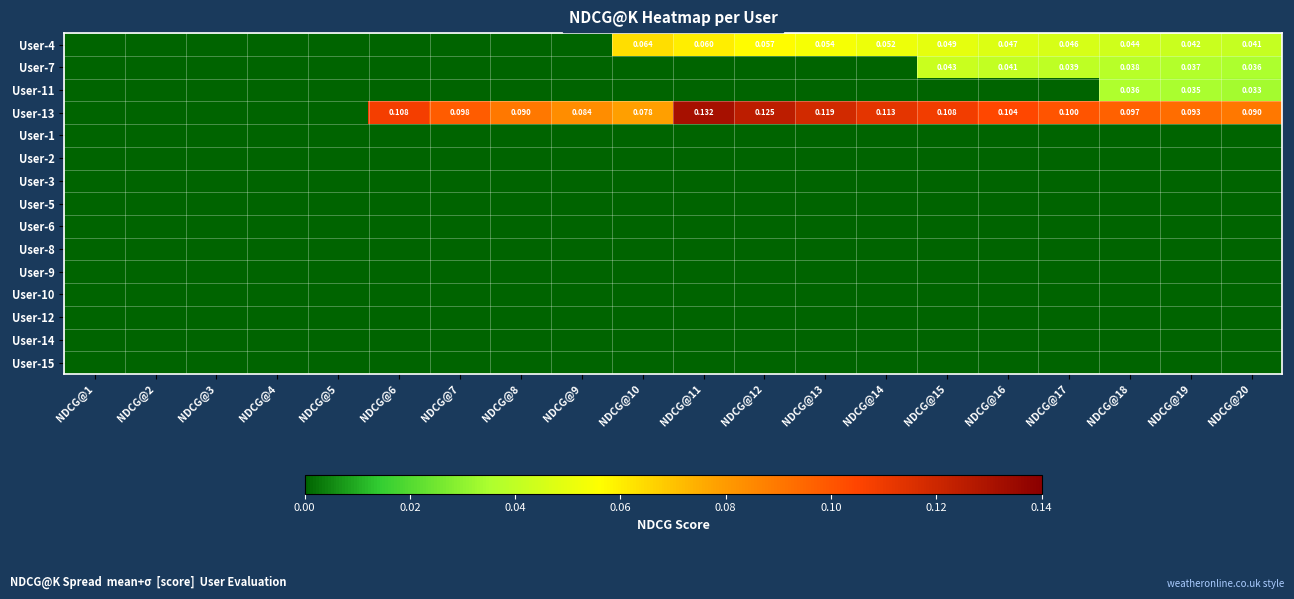

At NDCG@19, list the series in order from largest to smallest.

User-13, User-4, User-7, User-11, User-1, User-2, User-3, User-5, User-6, User-8, User-9, User-10, User-12, User-14, User-15